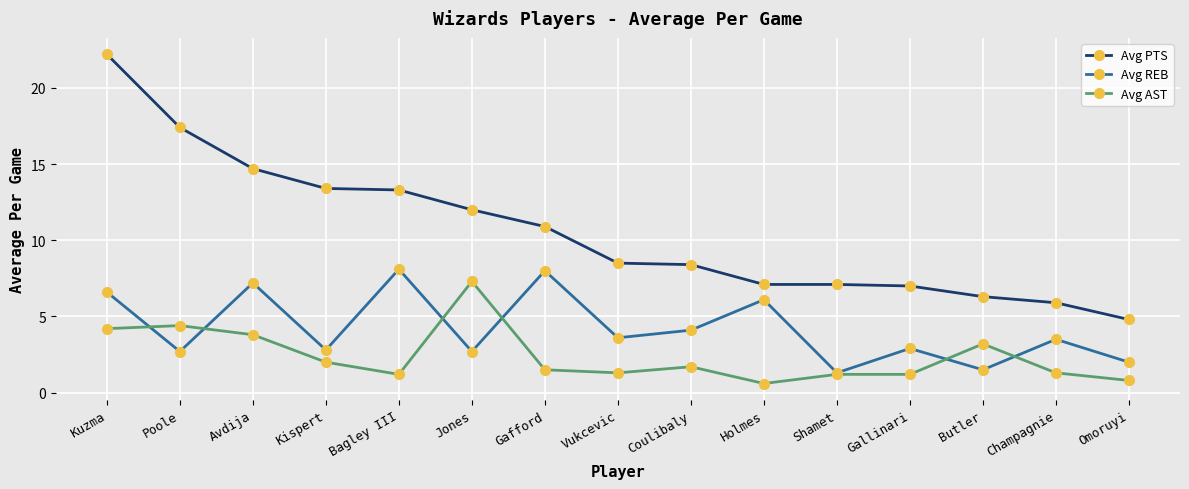

Reading left to right, list all the values displayed in this chart.

Avg PTS: 22.2	17.4	14.7	13.4	13.3	12.0	10.9	8.5	8.4	7.1	7.1	7.0	6.3	5.9	4.8
Avg REB: 6.6	2.7	7.2	2.8	8.1	2.7	8.0	3.6	4.1	6.1	1.3	2.9	1.5	3.5	2.0
Avg AST: 4.2	4.4	3.8	2.0	1.2	7.3	1.5	1.3	1.7	0.6	1.2	1.2	3.2	1.3	0.8